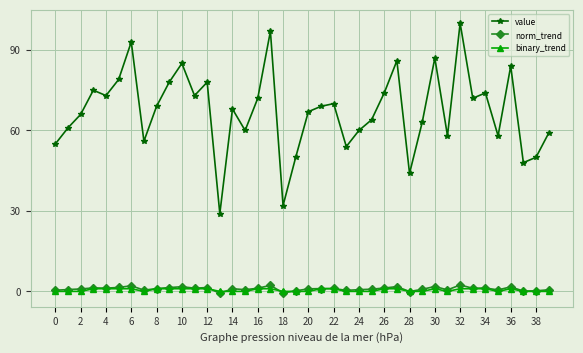

Count the number of data series in this chart.

3